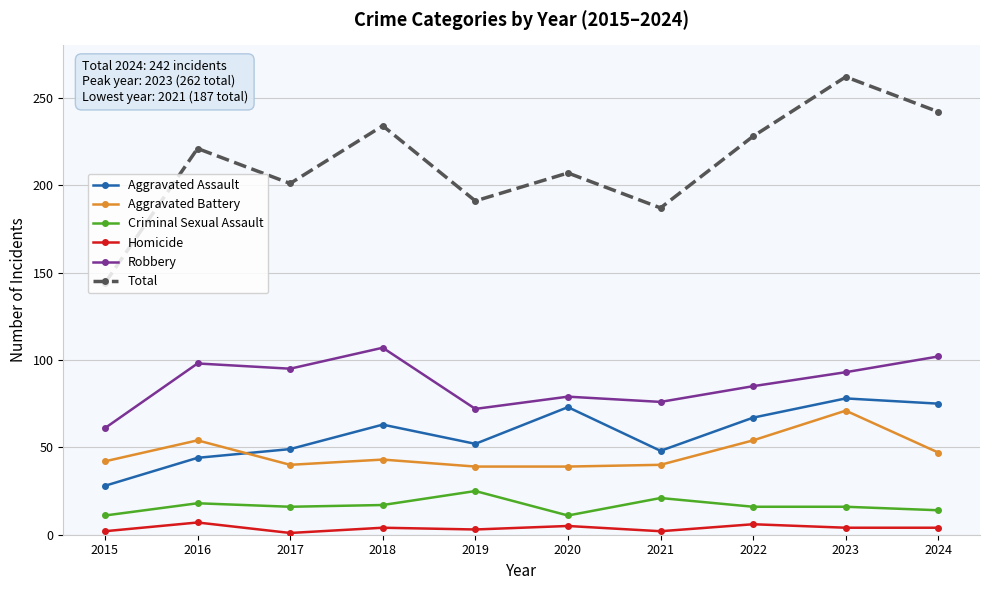

At which category does Homicide reach its first local valley?

2017